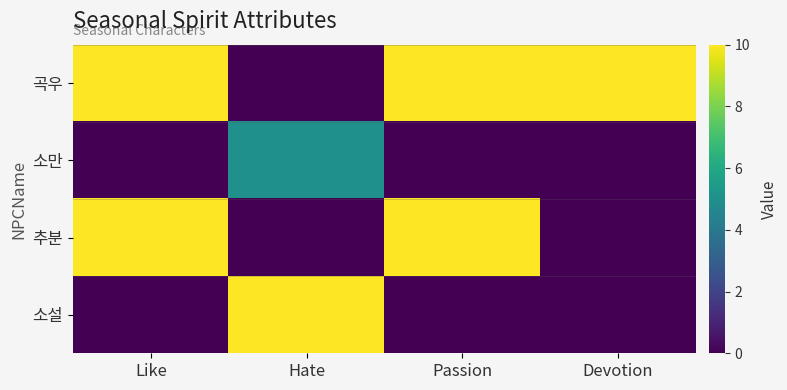

Between Passion and Devotion, which series saw the biggest shift?

추분